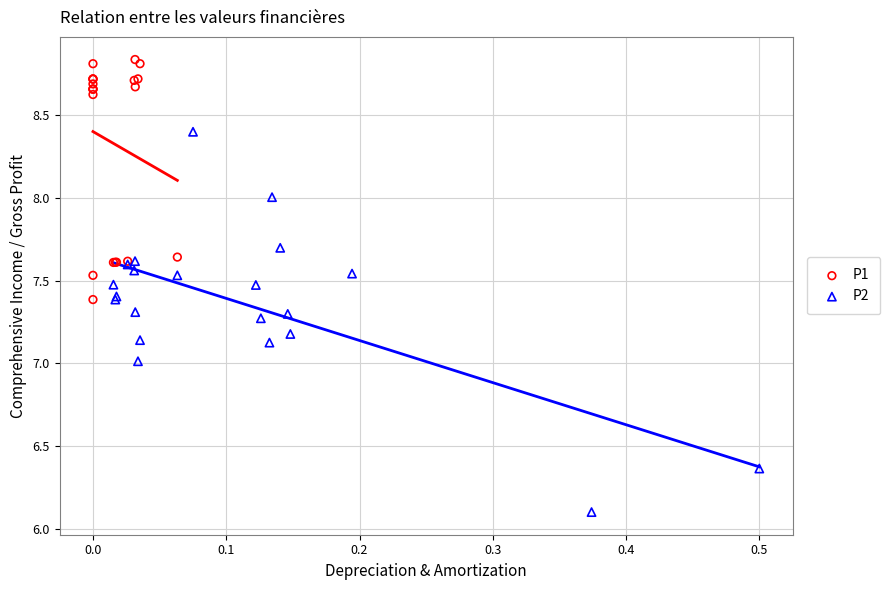

Which series reaches the minimum Y coordinate?

P2